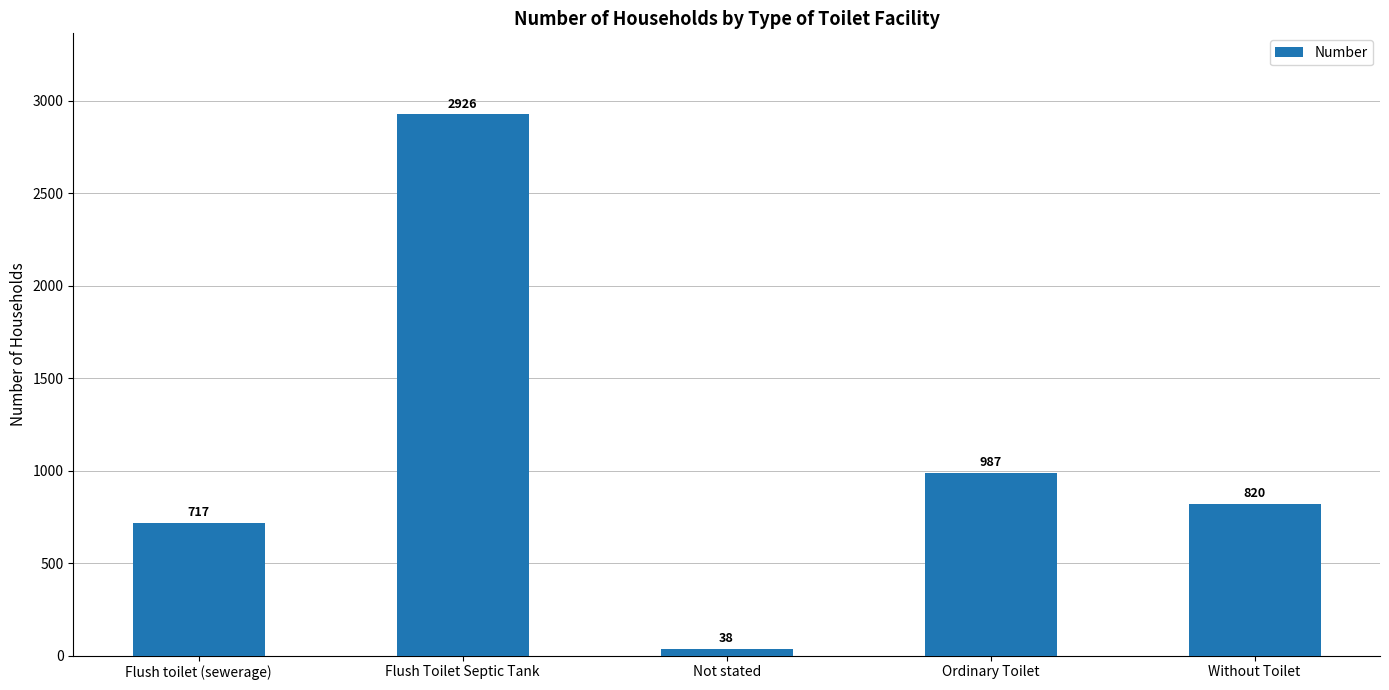

What is the label of the 4th bar from the left?

Ordinary Toilet